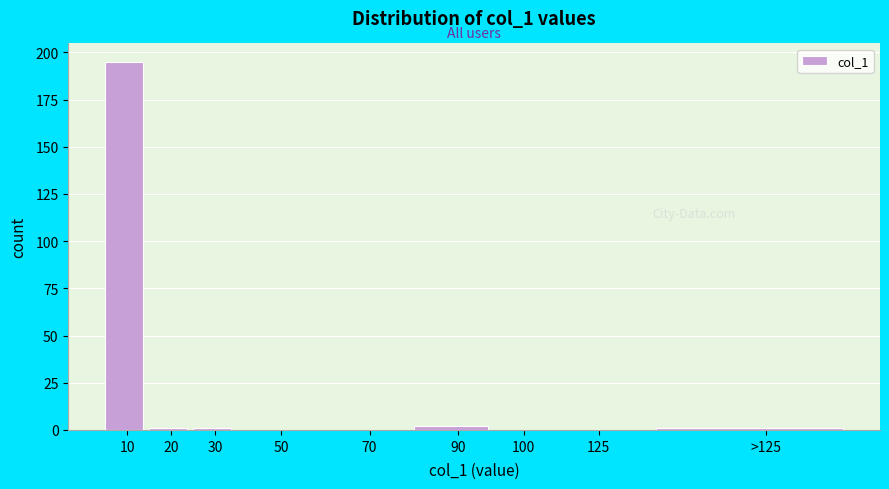

Reading left to right, transcribe all the data shown in this chart.

10=195	20=1	30=1	50=0	70=0	90=2	100=0	125=0	>125=1